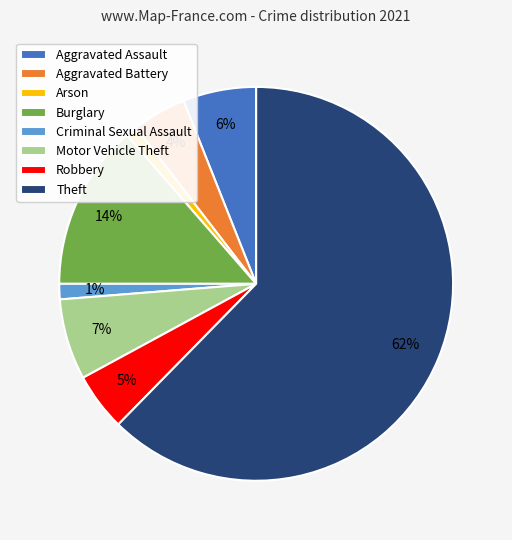

Which has a higher value, Burglary or Aggravated Battery?

Burglary